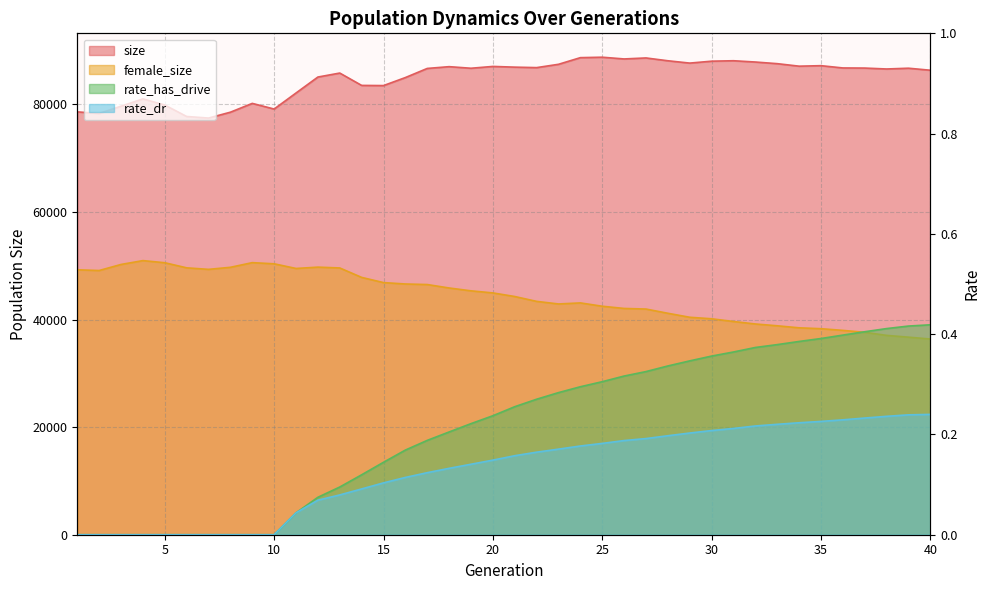

What is the total value across all series at 32?

127078.6